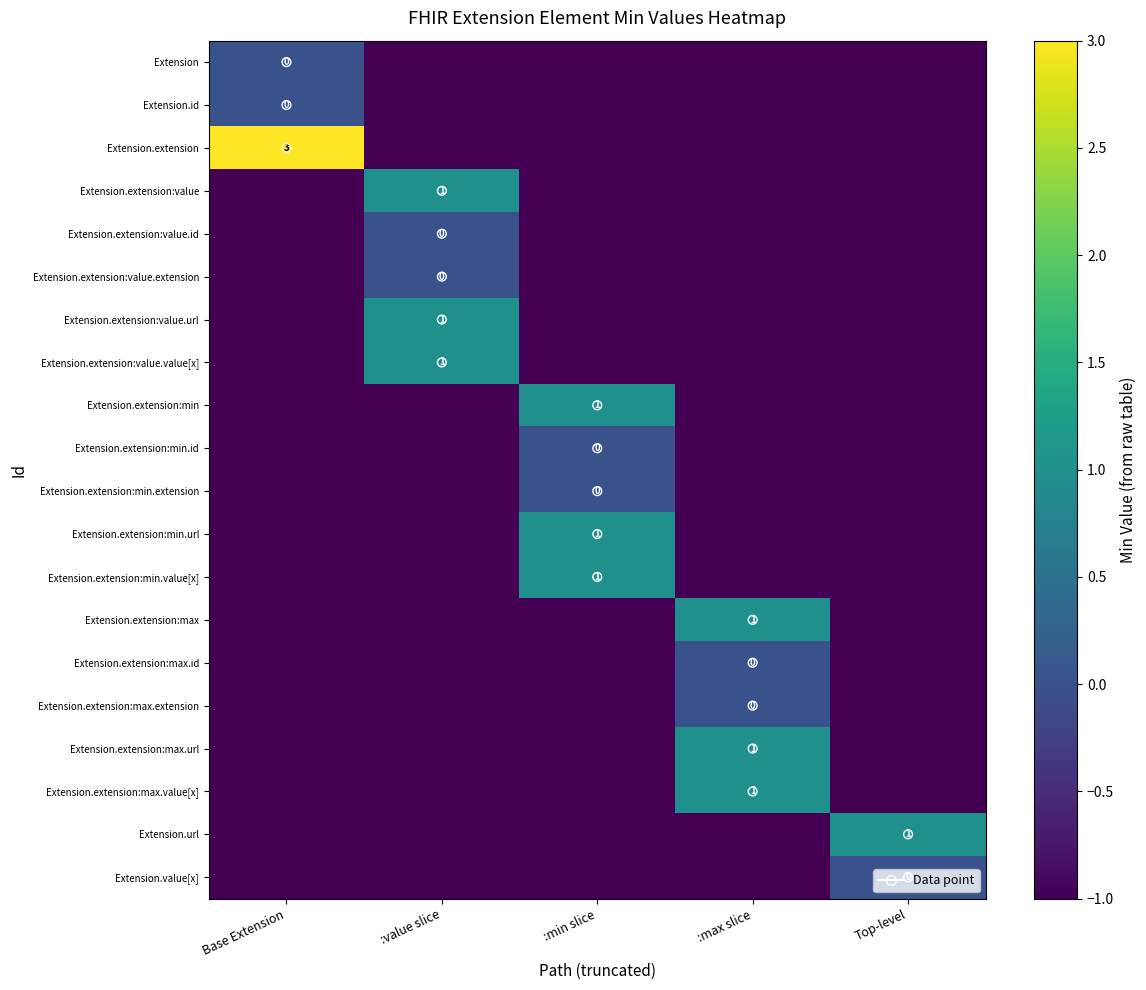

Which has a higher value, :min slice or Base Extension?

Base Extension